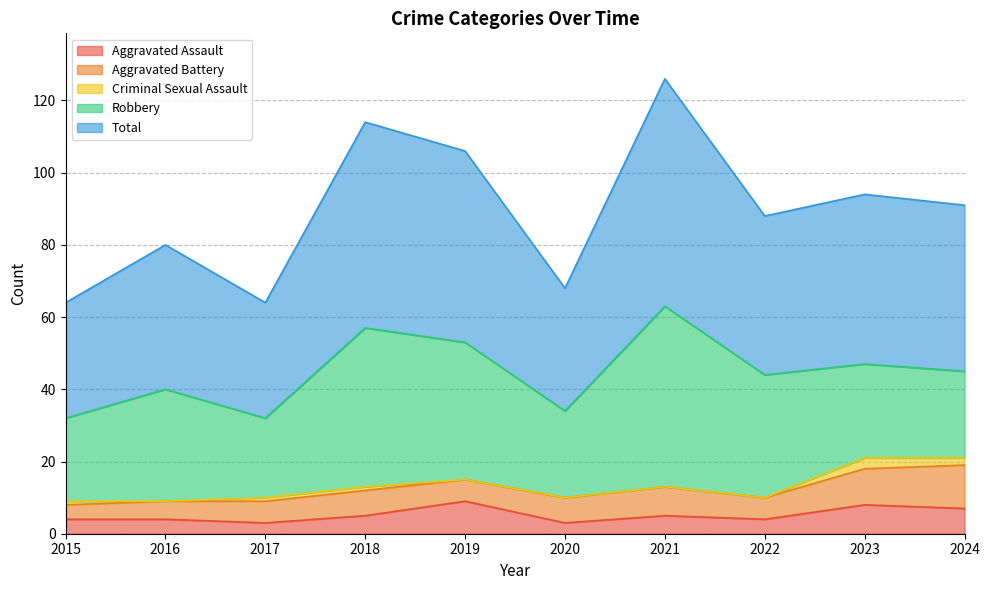

How many lines are shown in the chart?

5